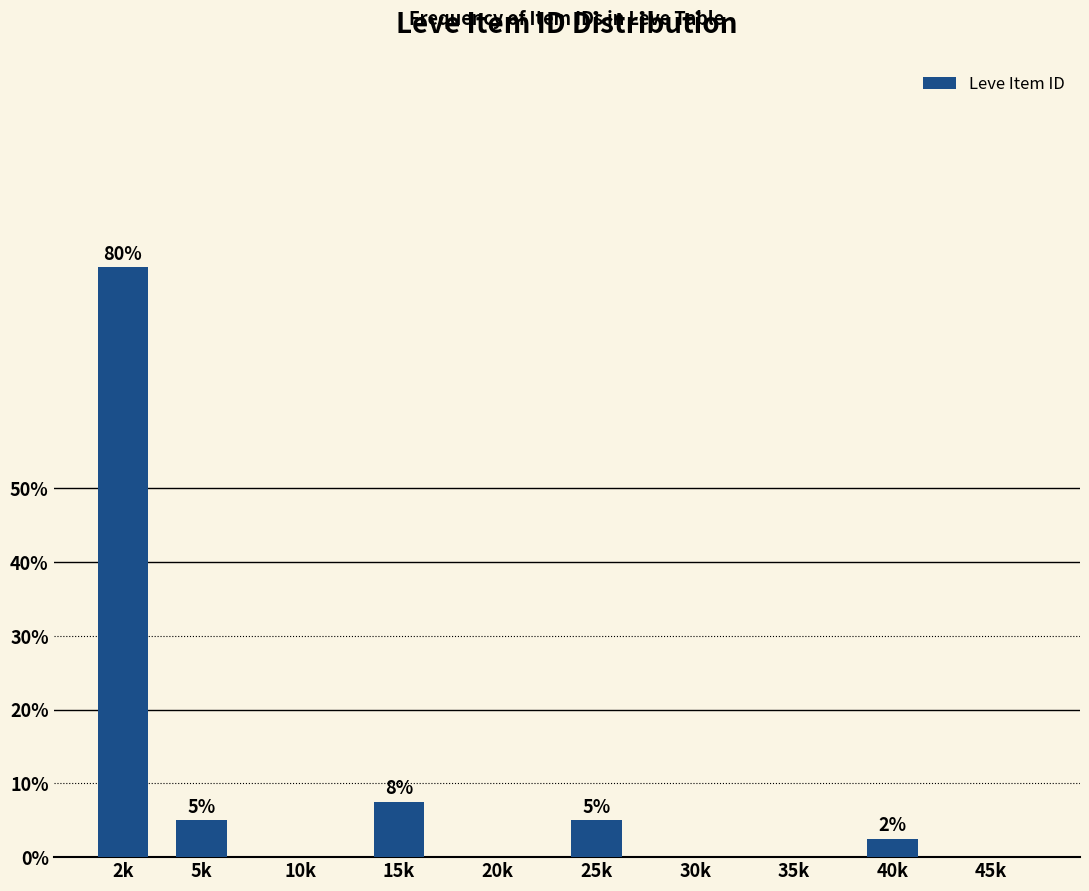

What is the sum of all values?

100.0